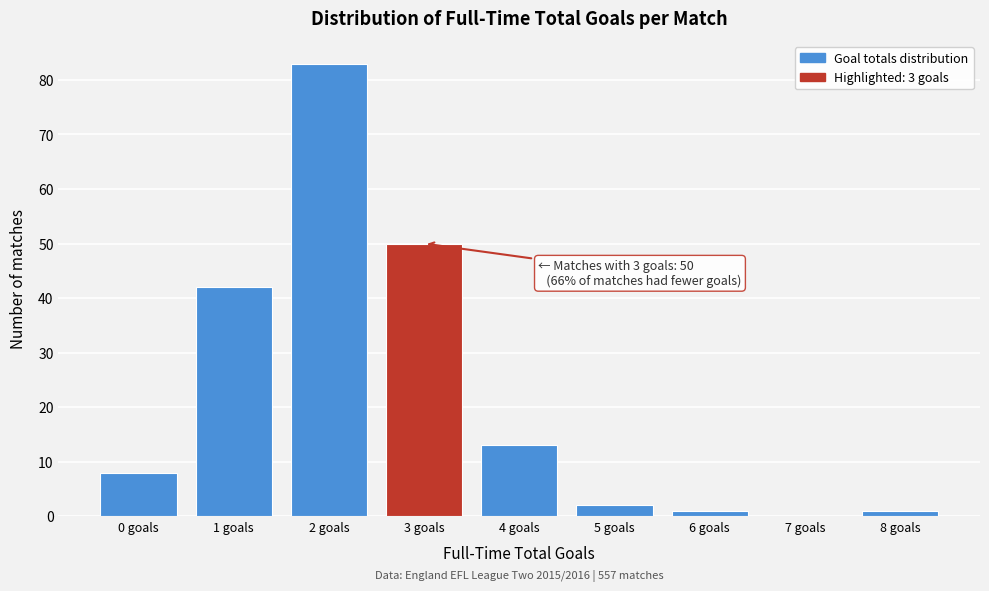

Reading left to right, transcribe all the data shown in this chart.

0 goals=8	1 goals=42	2 goals=83	3 goals=50	4 goals=13	5 goals=2	6 goals=1	7 goals=0	8 goals=1